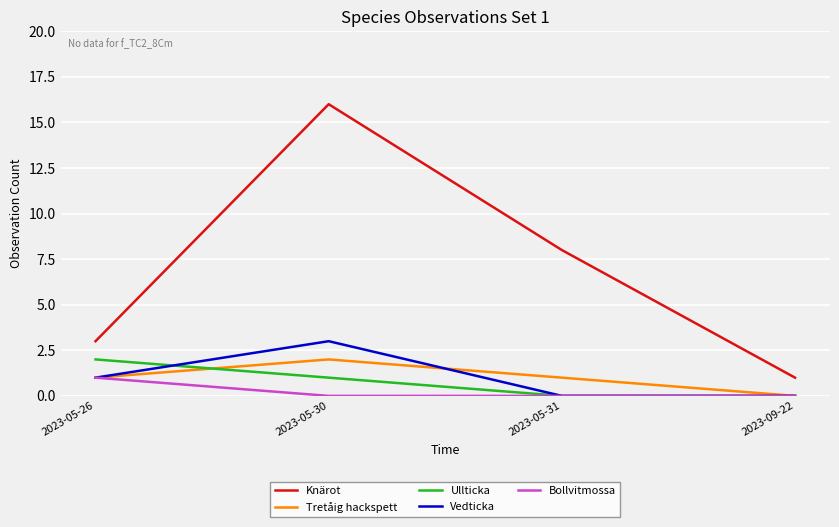

At which category does Knärot reach its first local peak?

2023-05-30